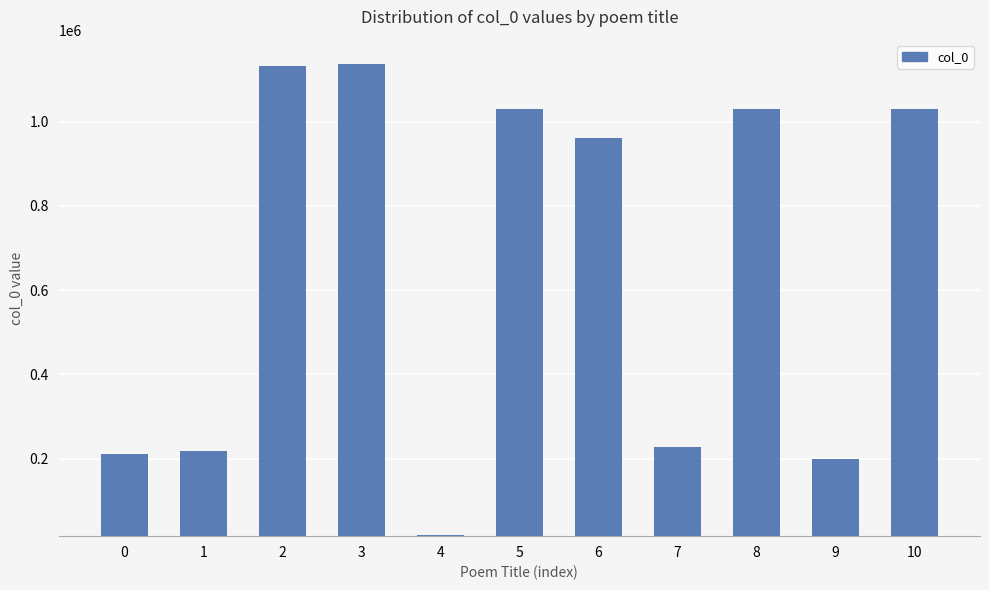

What is the maximum value shown in the chart?

1137972